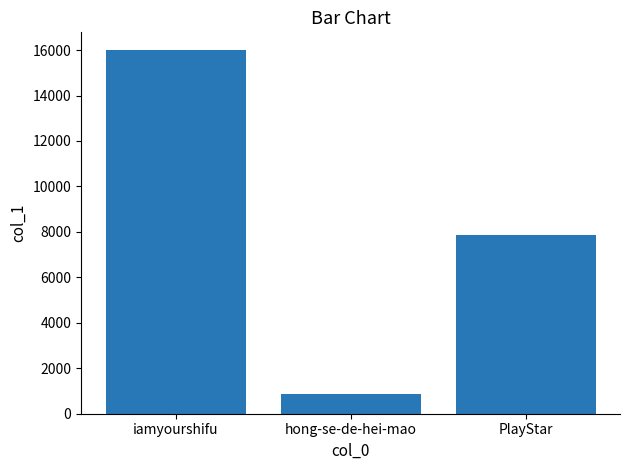

What is the difference between the values at iamyourshifu and hong-se-de-hei-mao?

15110